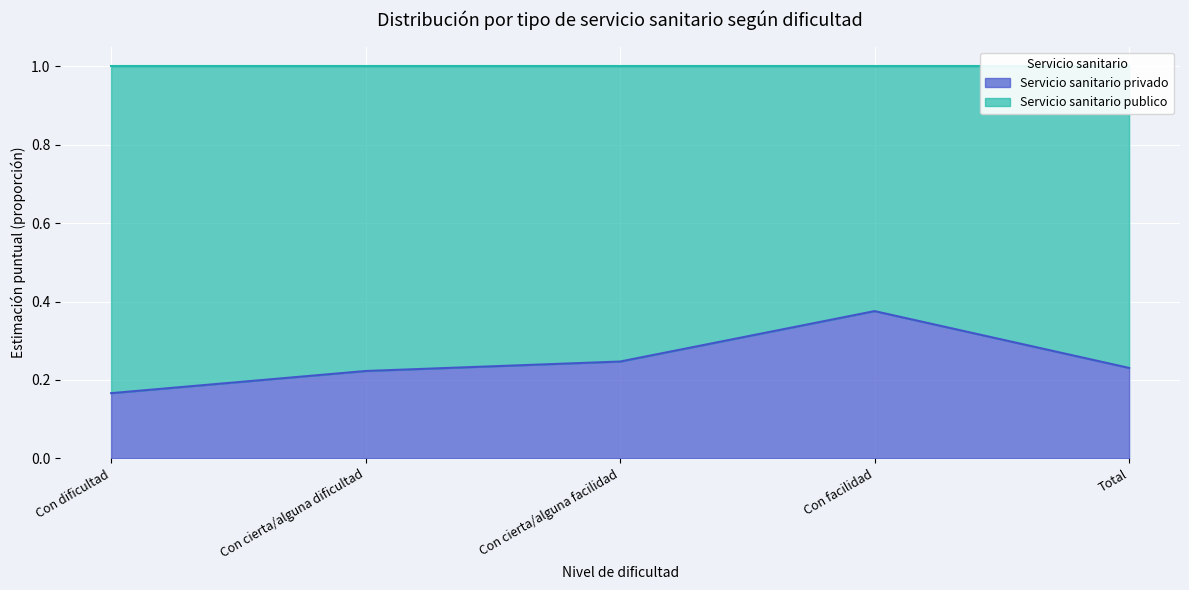

Is it true that the value at Total is 0.3?

False